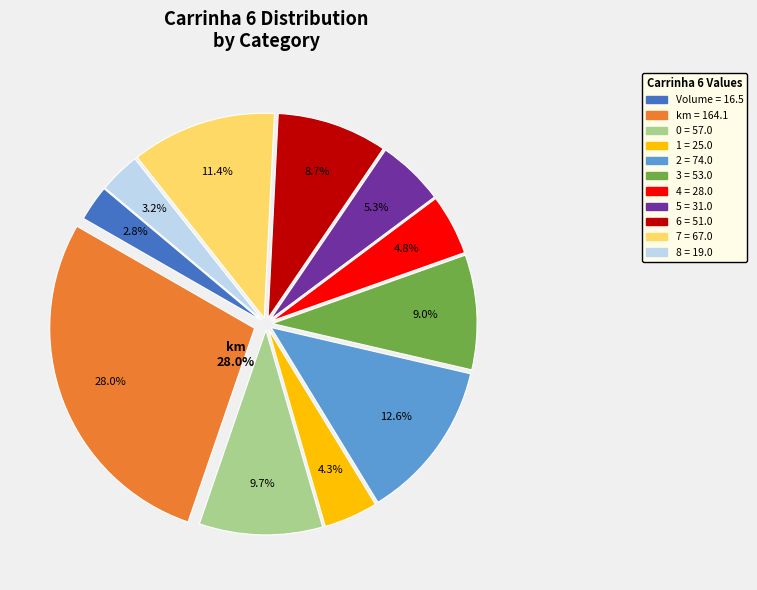

What percentage do 7 and 8 together represent?

14.7%